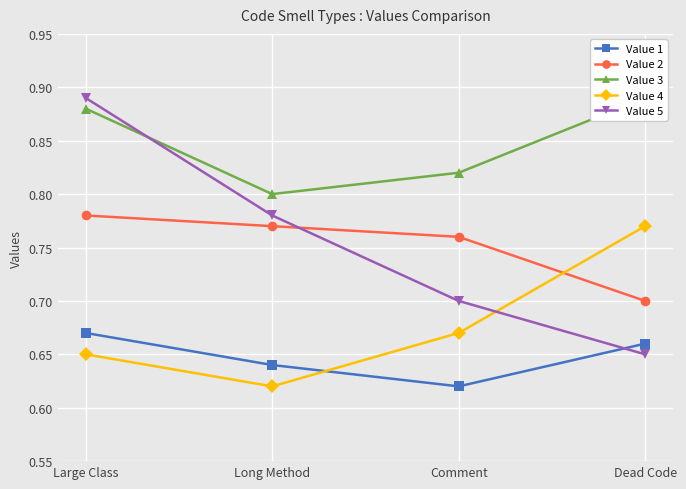

Is this an area chart (filled region under the line)?

No